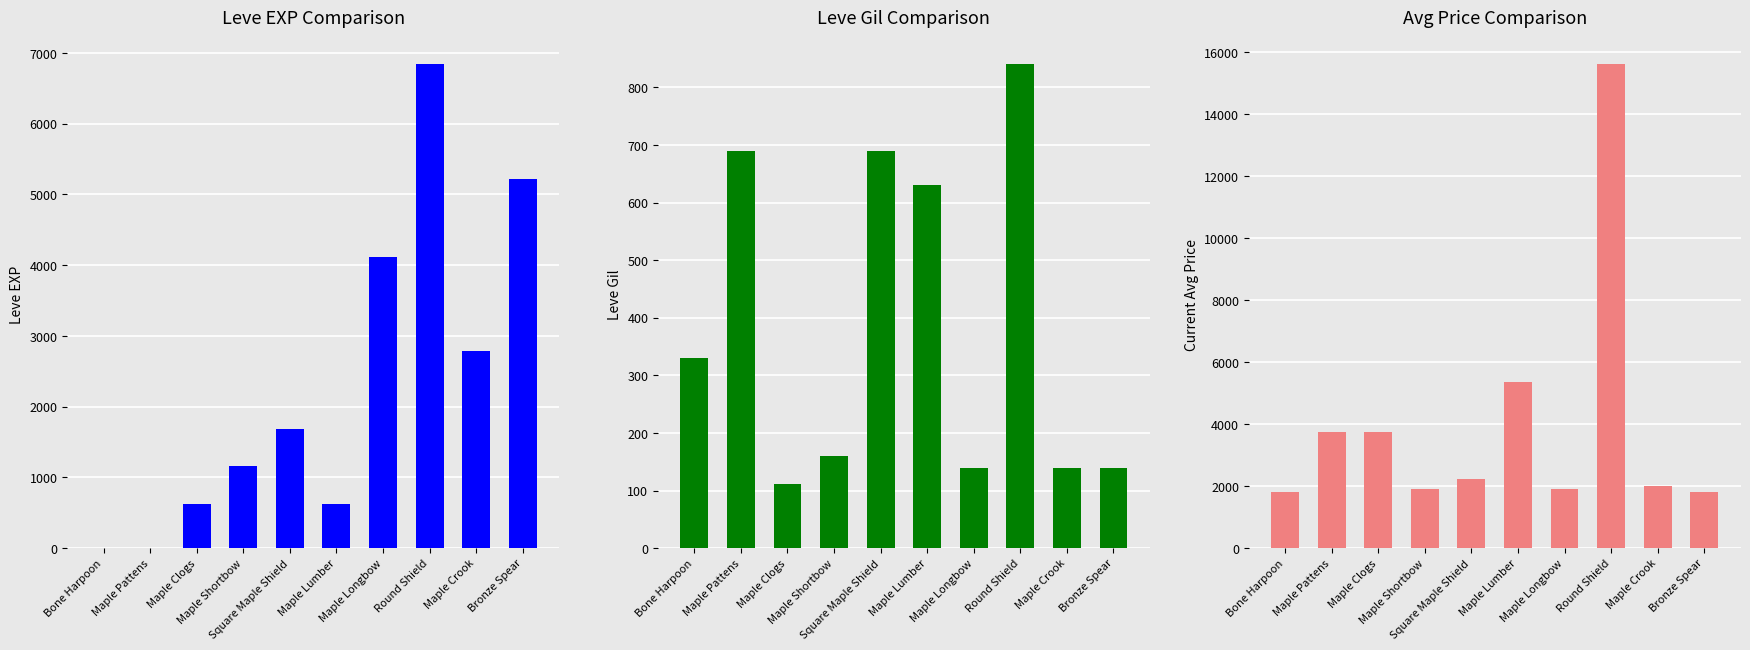

What position from the left is Bone Harpoon?

1